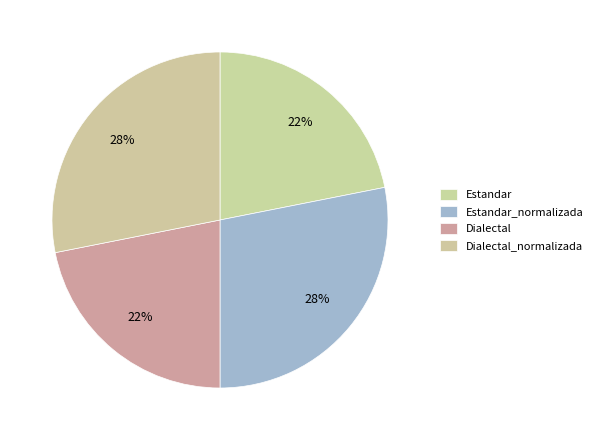

Which category has the biggest portion of the pie?

Estandar_normalizada